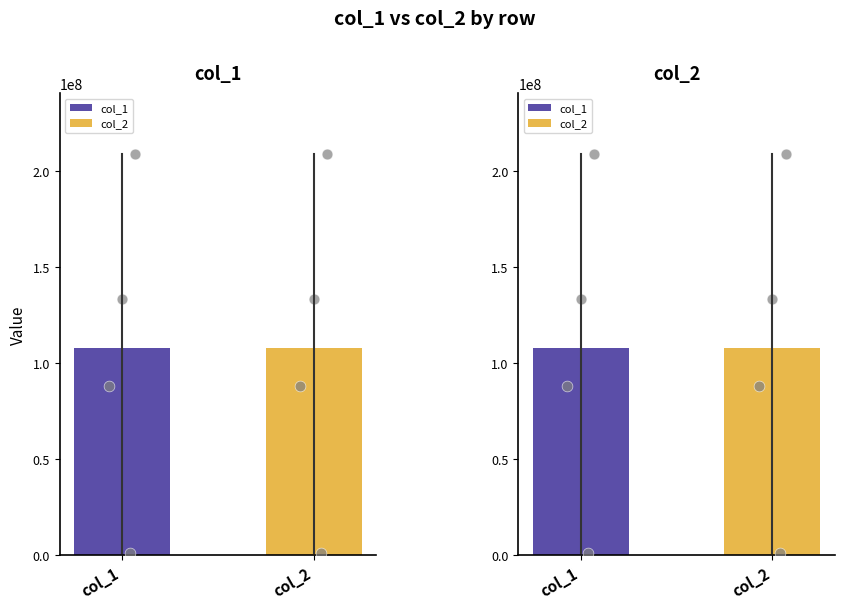

At how many categories does at least one series exceed 118320020?

2